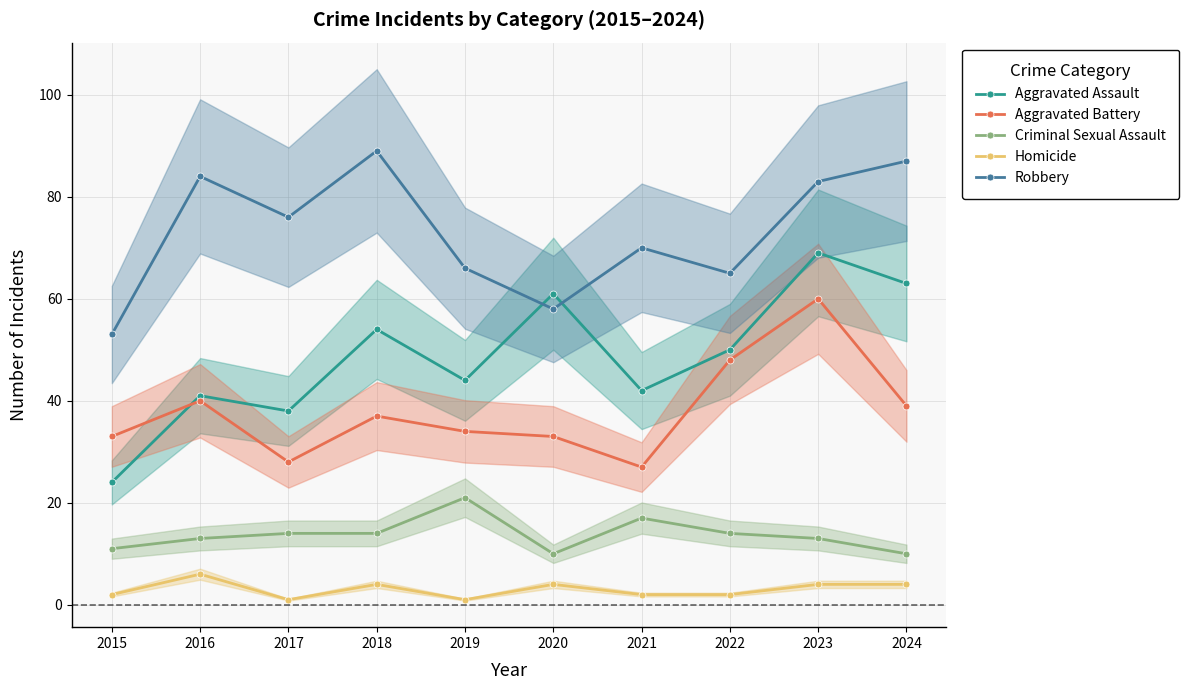

What is the total value across all series at 2019?

166